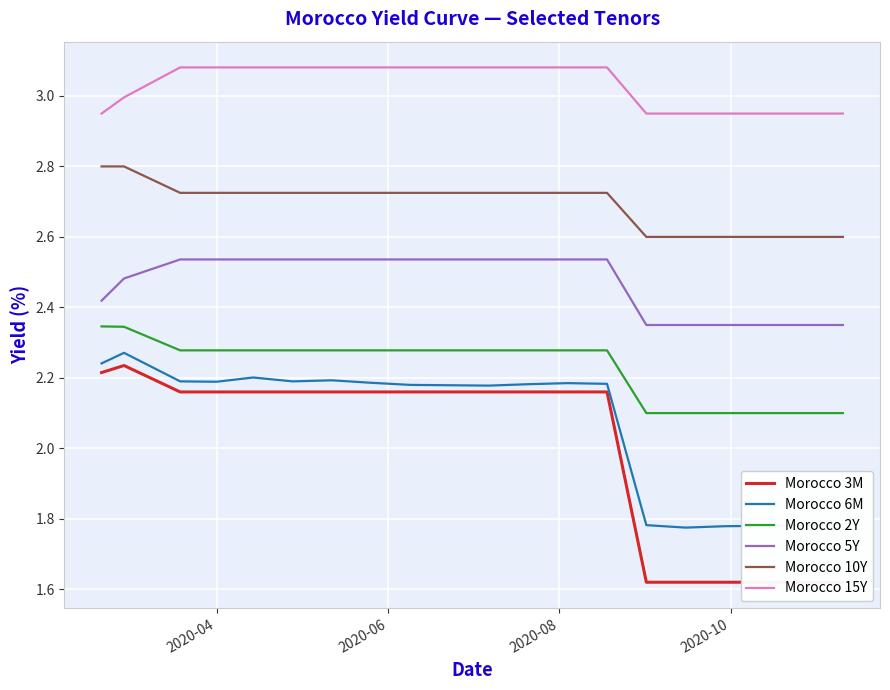

True or false: Morocco 15Y and Morocco 5Y intersect in this chart.

False